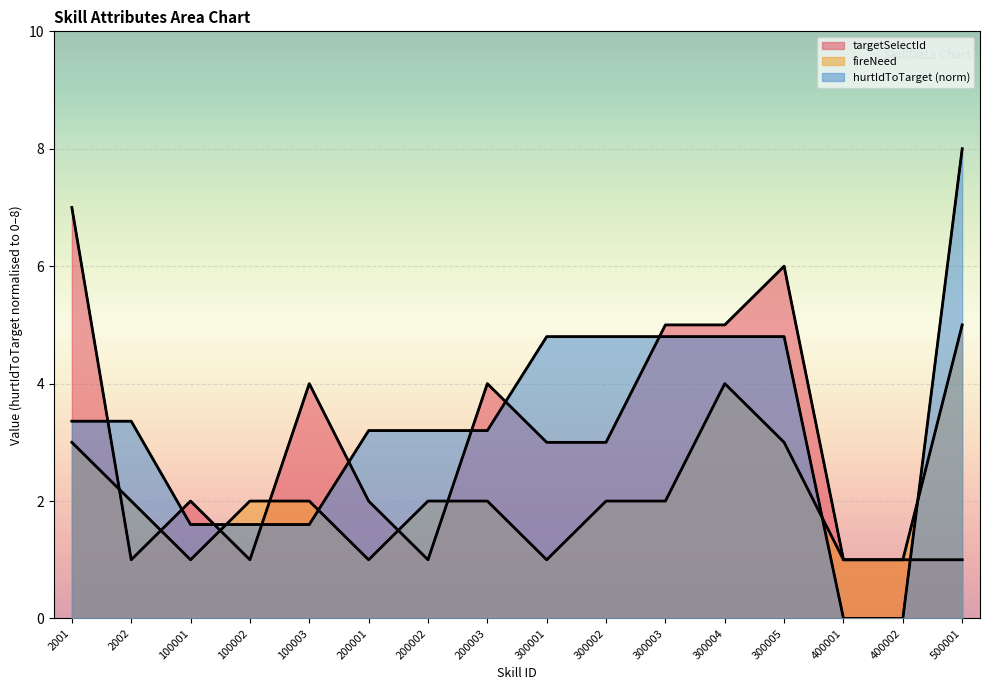

At how many categories does at least one series exceed 1?

14